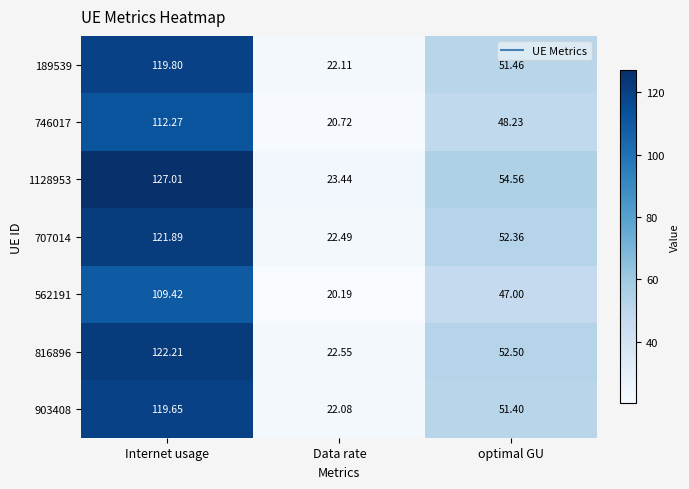

Where does the 707014 series first go above 52?

Internet usage